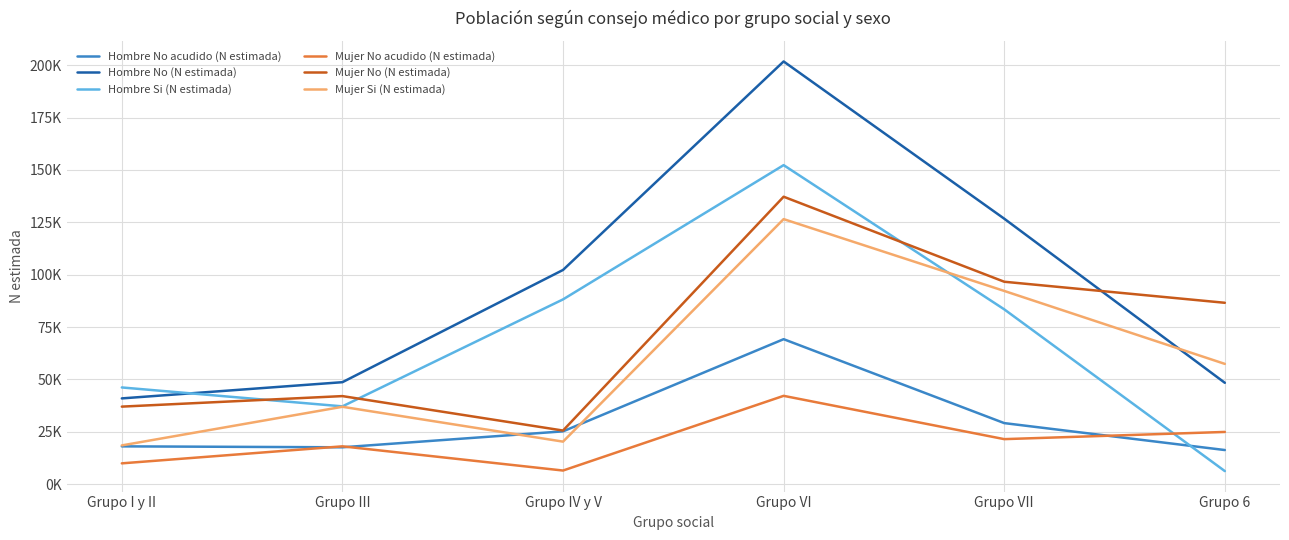

Is it true that Mujer No acudido (N estimada) equals 12921 at Grupo VII?

False